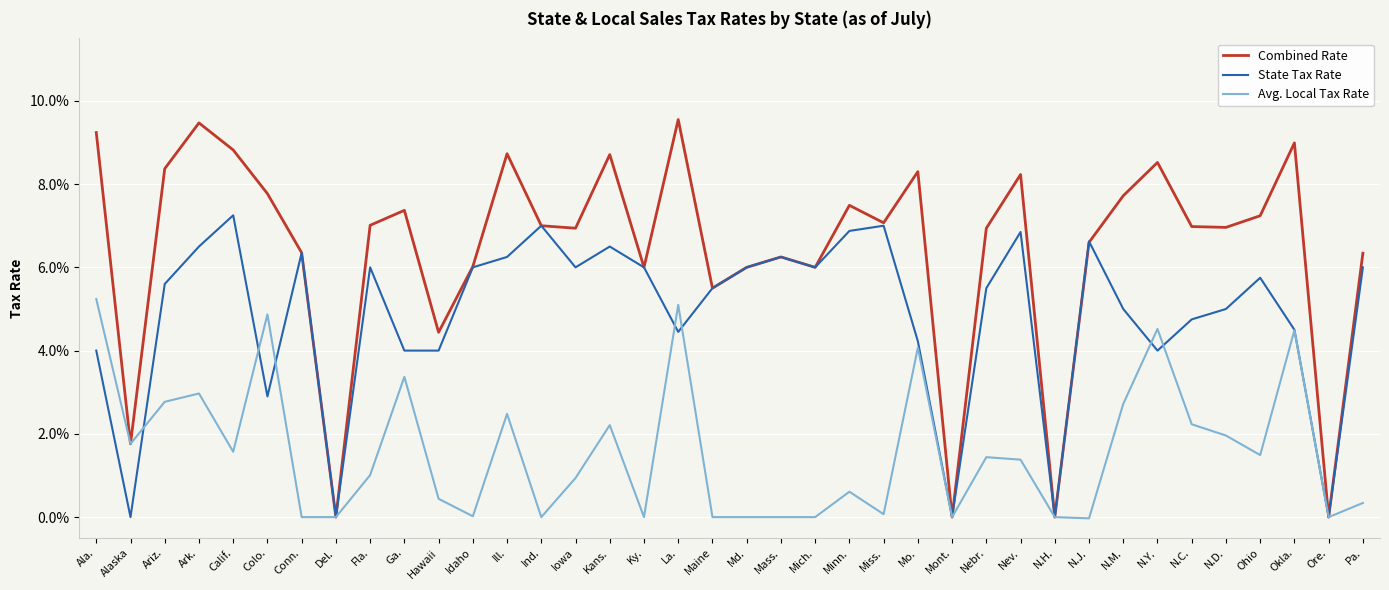

At how many categories does at least one series exceed 0?

34